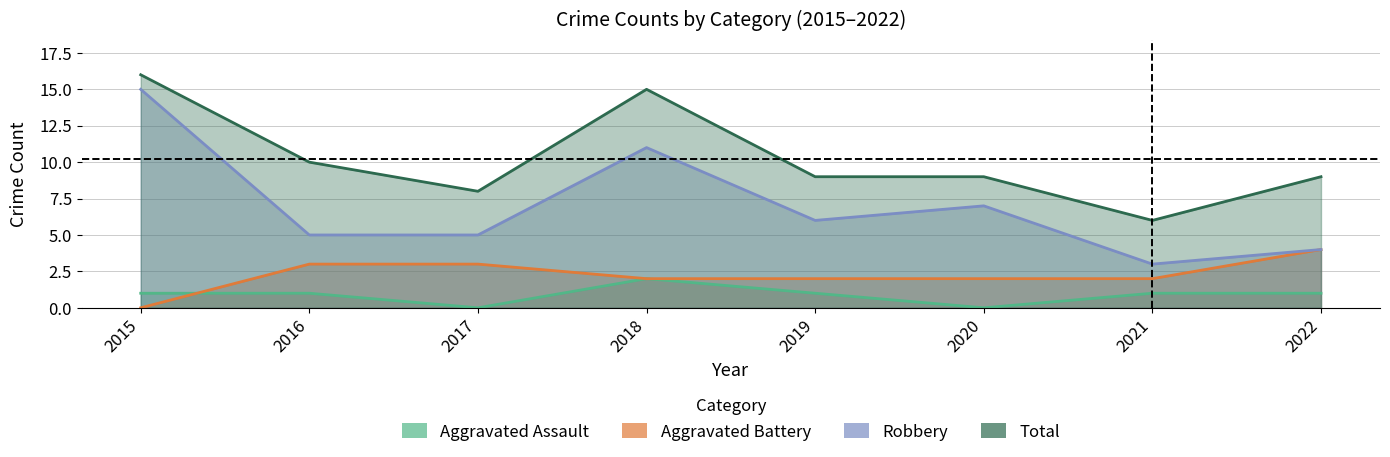

At how many categories does at least one series exceed 9?

3